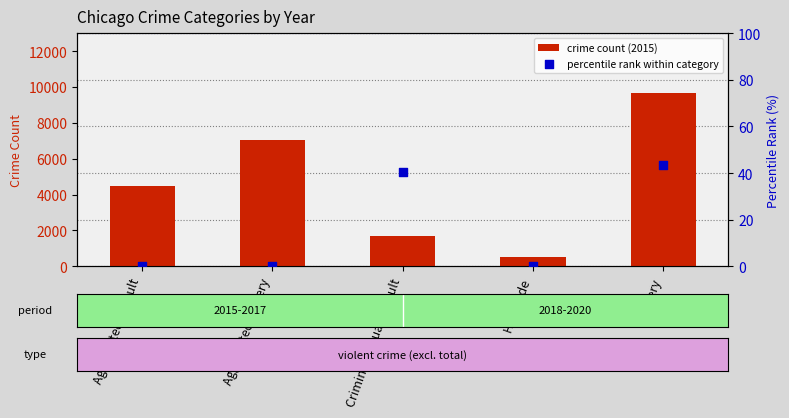

At how many categories does at least one series exceed 5646?

2